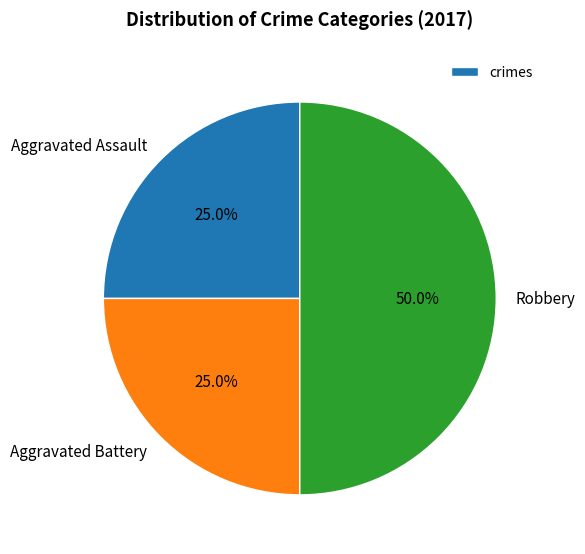

Between Aggravated Battery and Robbery, which is larger?

Robbery